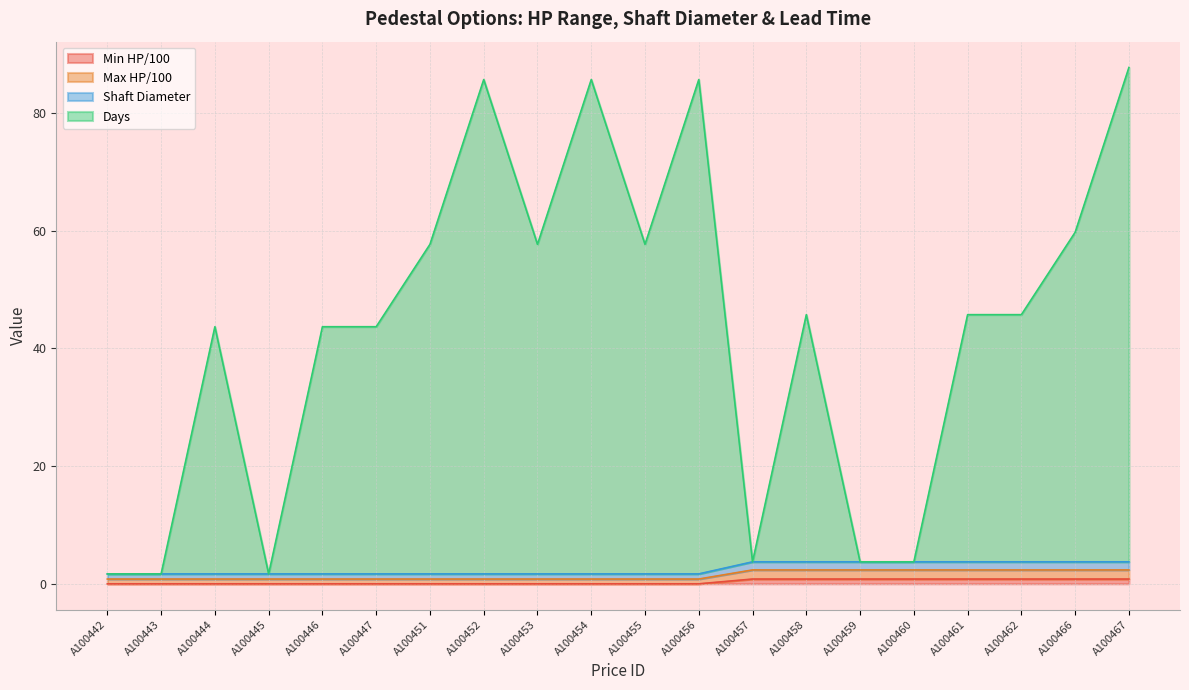

True or false: Days and Shaft Diameter intersect in this chart.

False